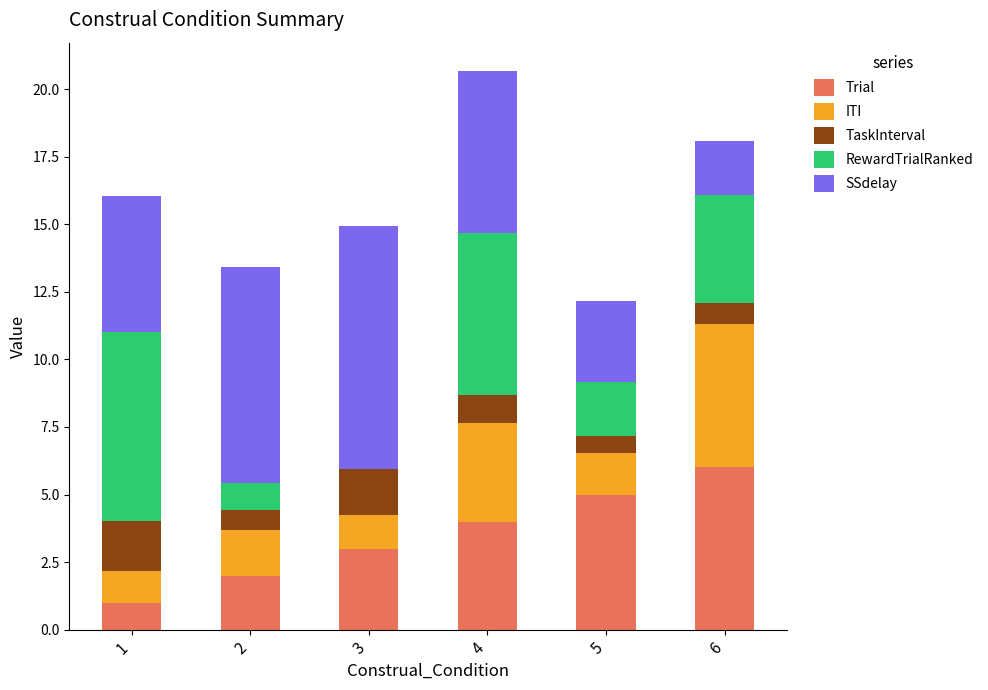

What is the sum of all Trial values?

21.0